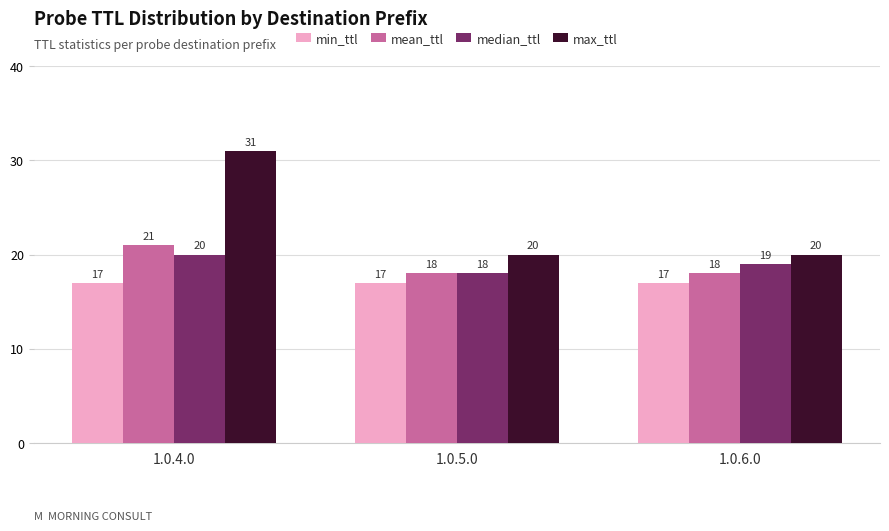

The mean_ttl series shows 26 at 1.0.6.0. True or false?

False